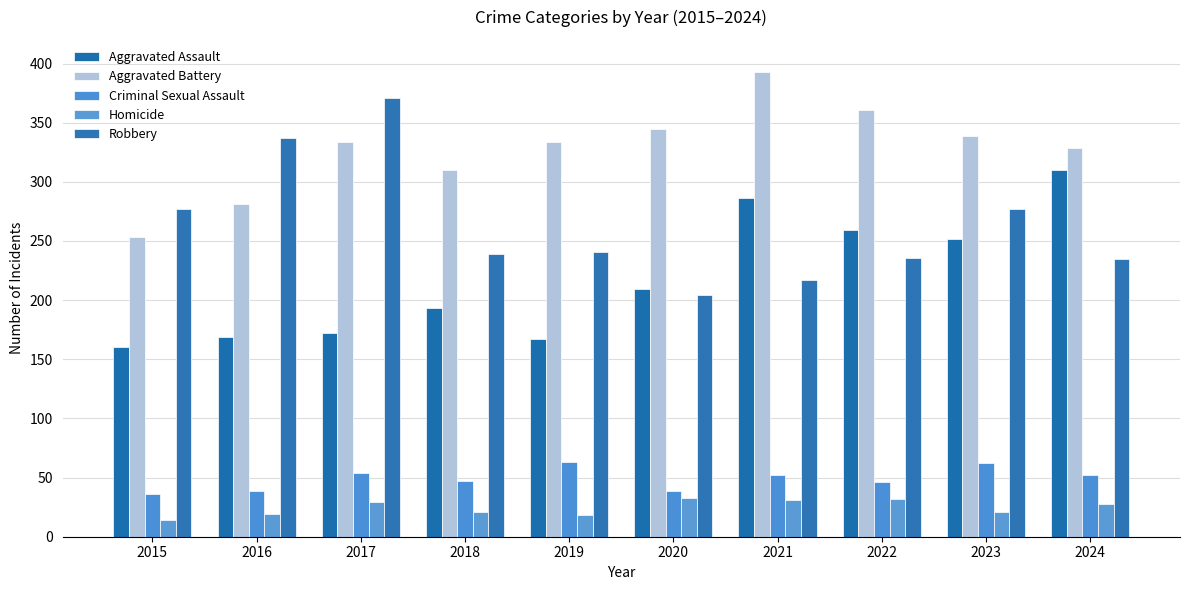

Where does the Homicide series first go above 28?

2017